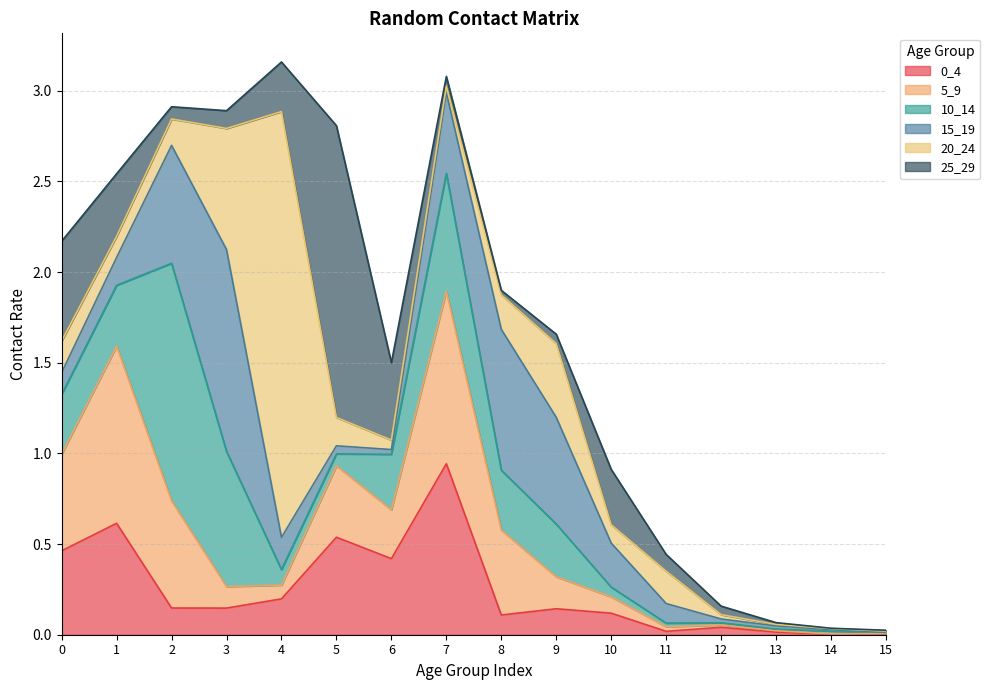

How many distinct data groups are displayed?

6